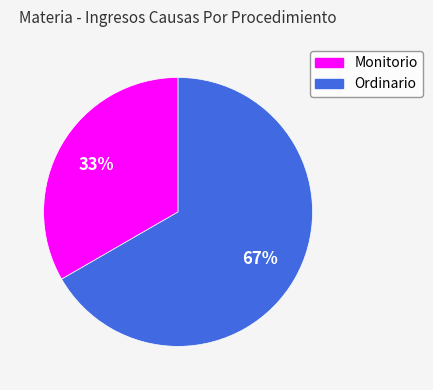

To the nearest percent, what portion does Monitorio represent?

33%